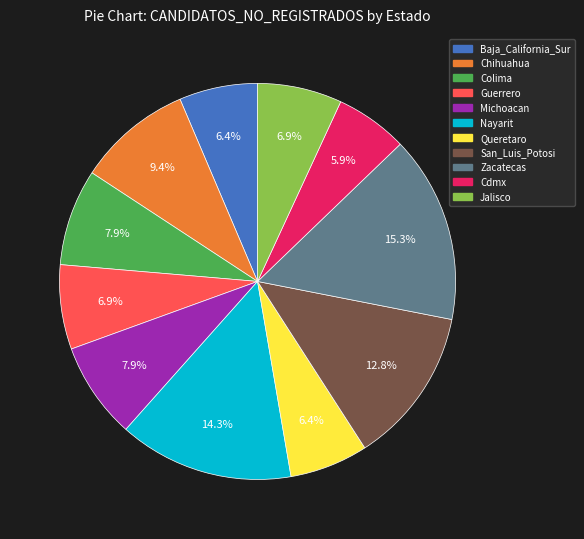

How many slices are in this pie chart?

11